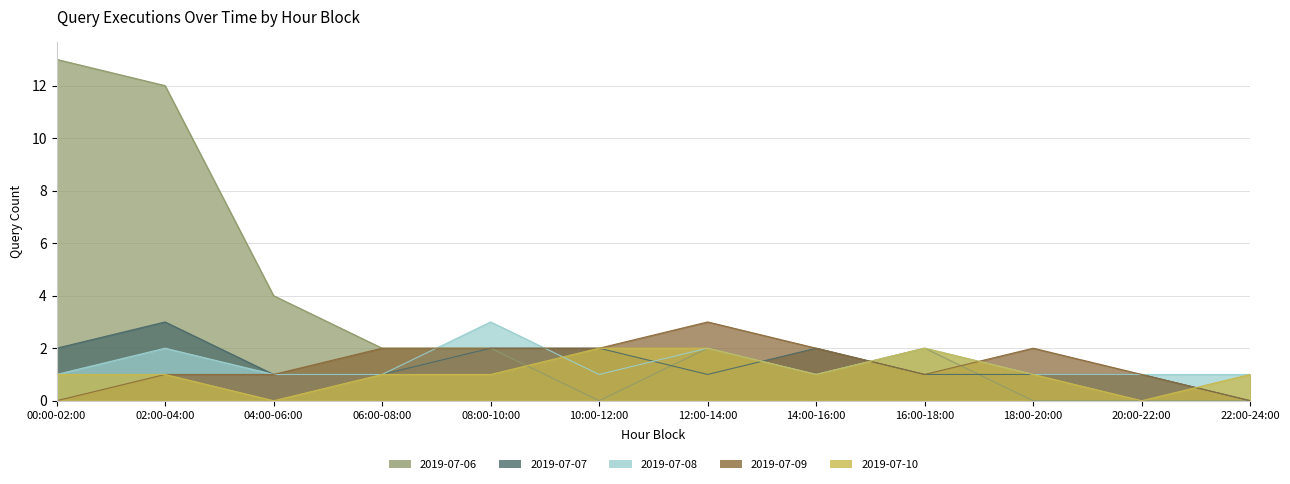

What is the greatest value displayed?

13